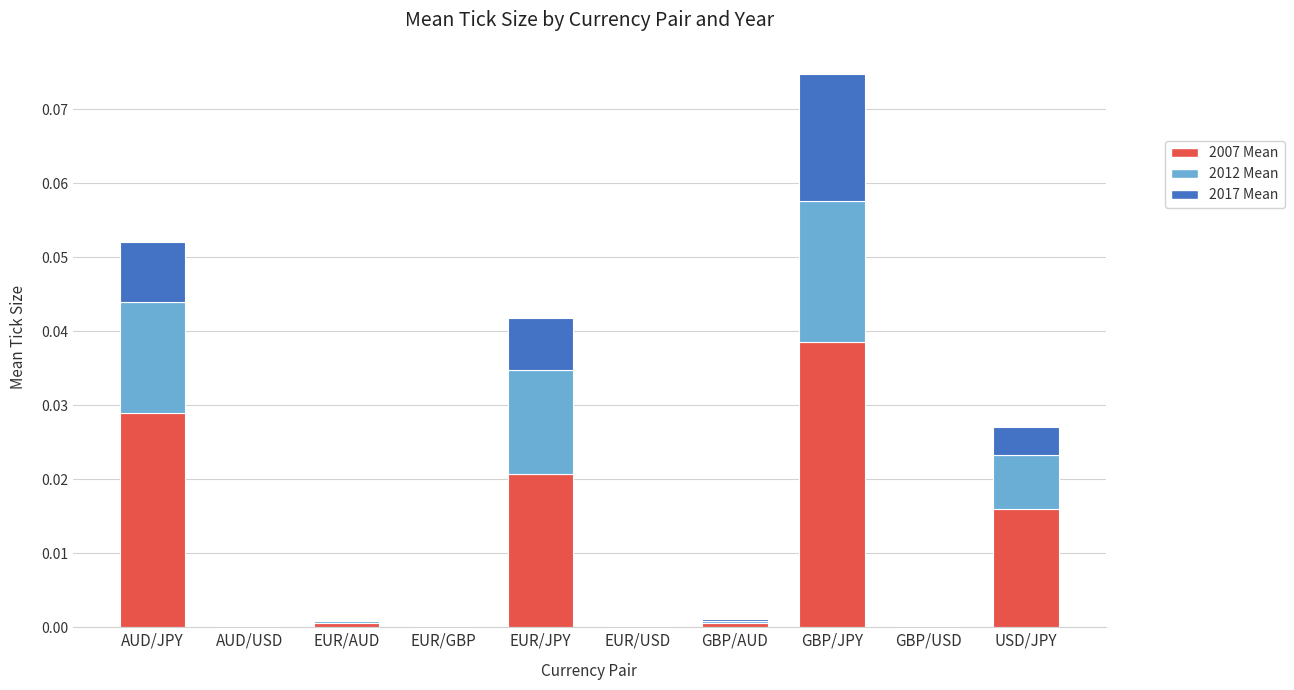

At which category is the sum across all series the highest?

GBP/JPY